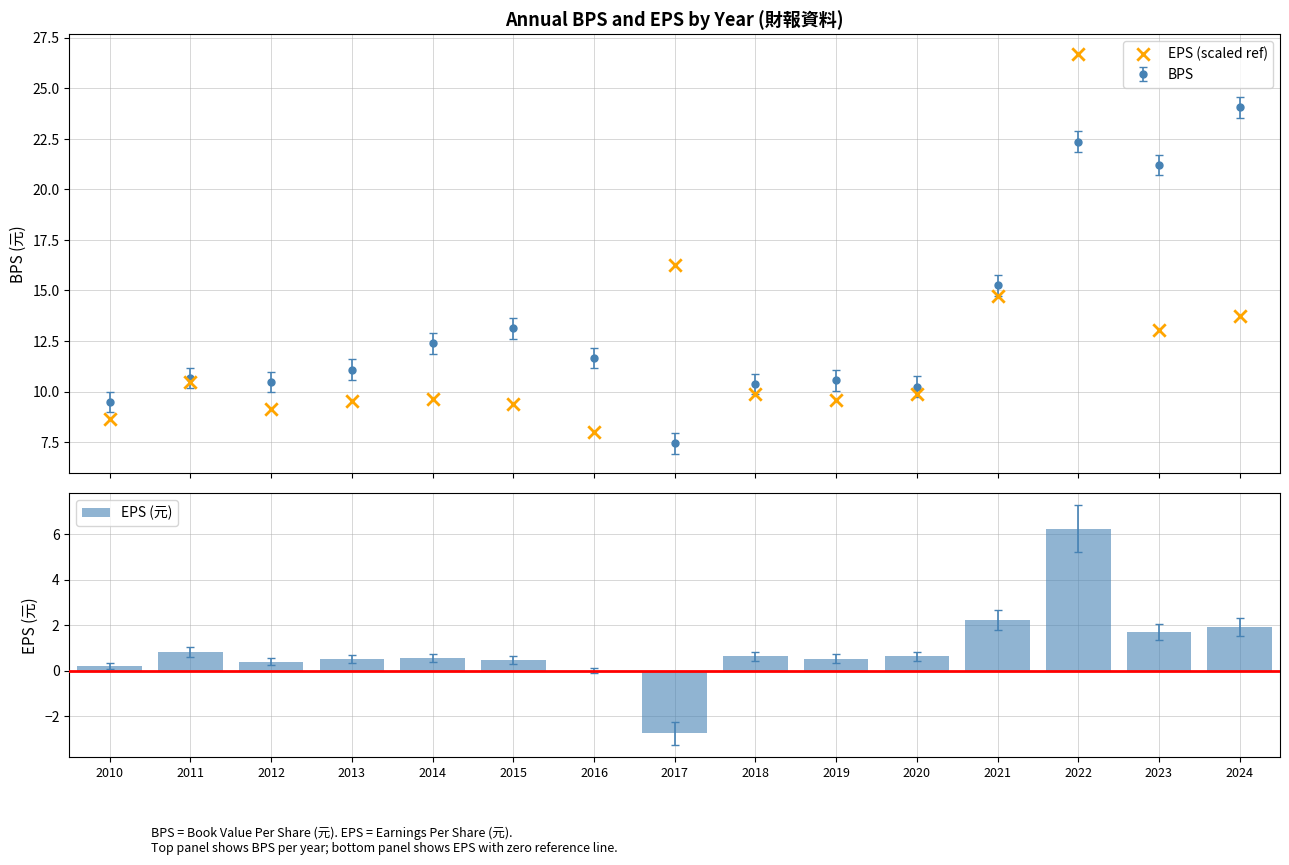

At how many categories does at least one series exceed 6?

15